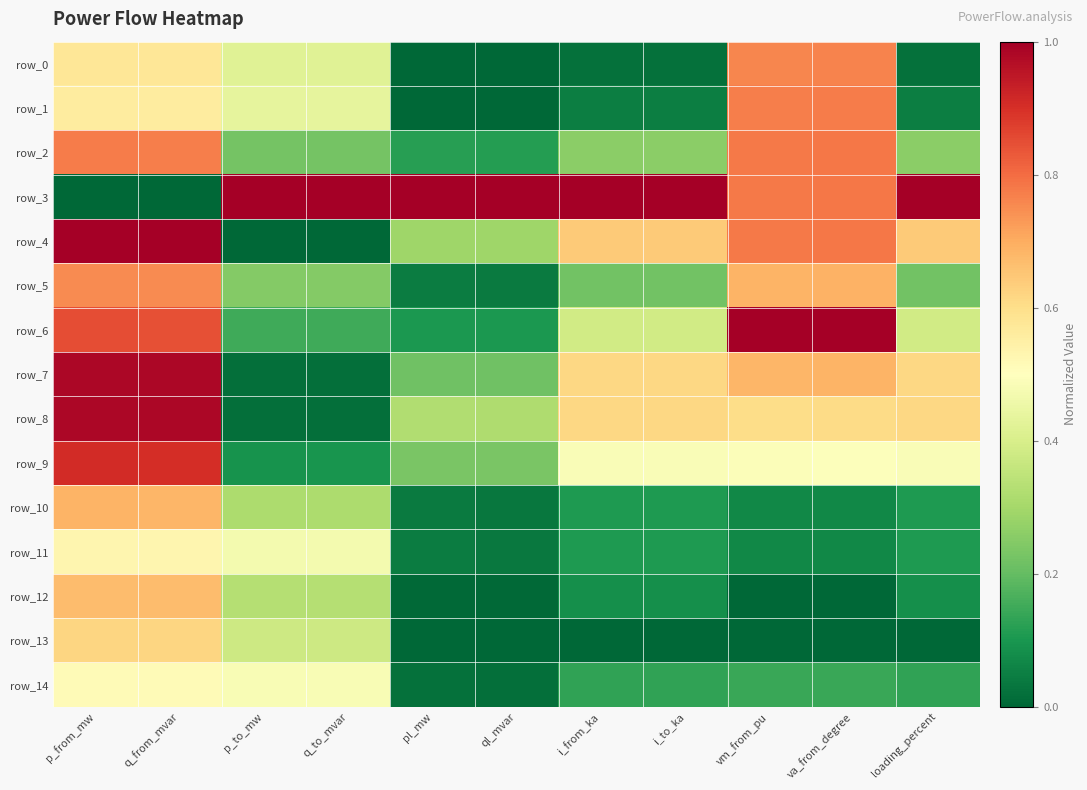

The row_14 series shows 0.1 at i_from_ka. True or false?

True